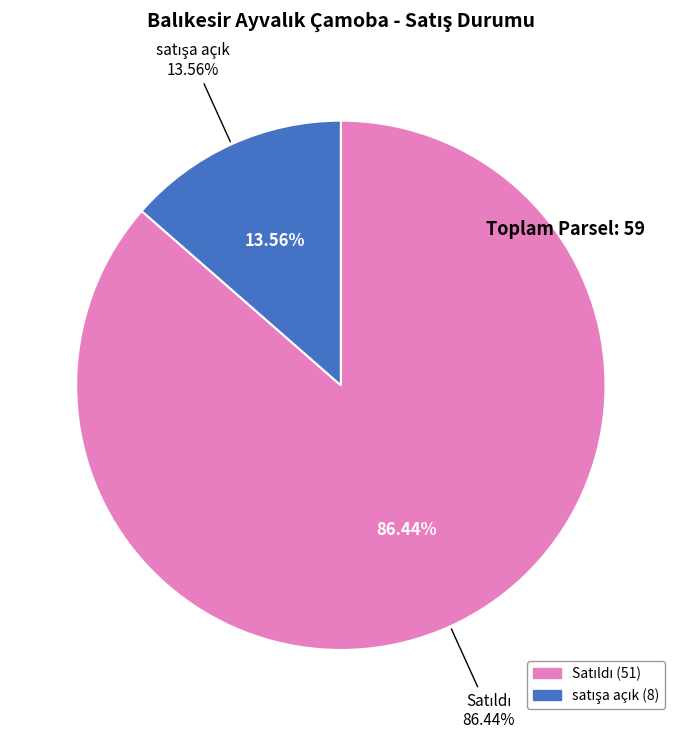

Rank the categories by value from highest to lowest.

Satıldı, satışa açık